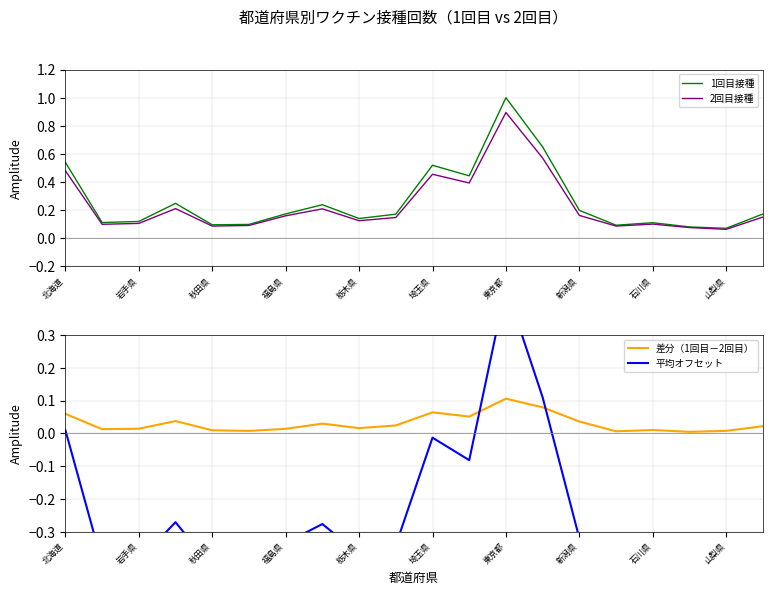

Is it true that 1回目接種 equals 0.3 at 新潟県?

False